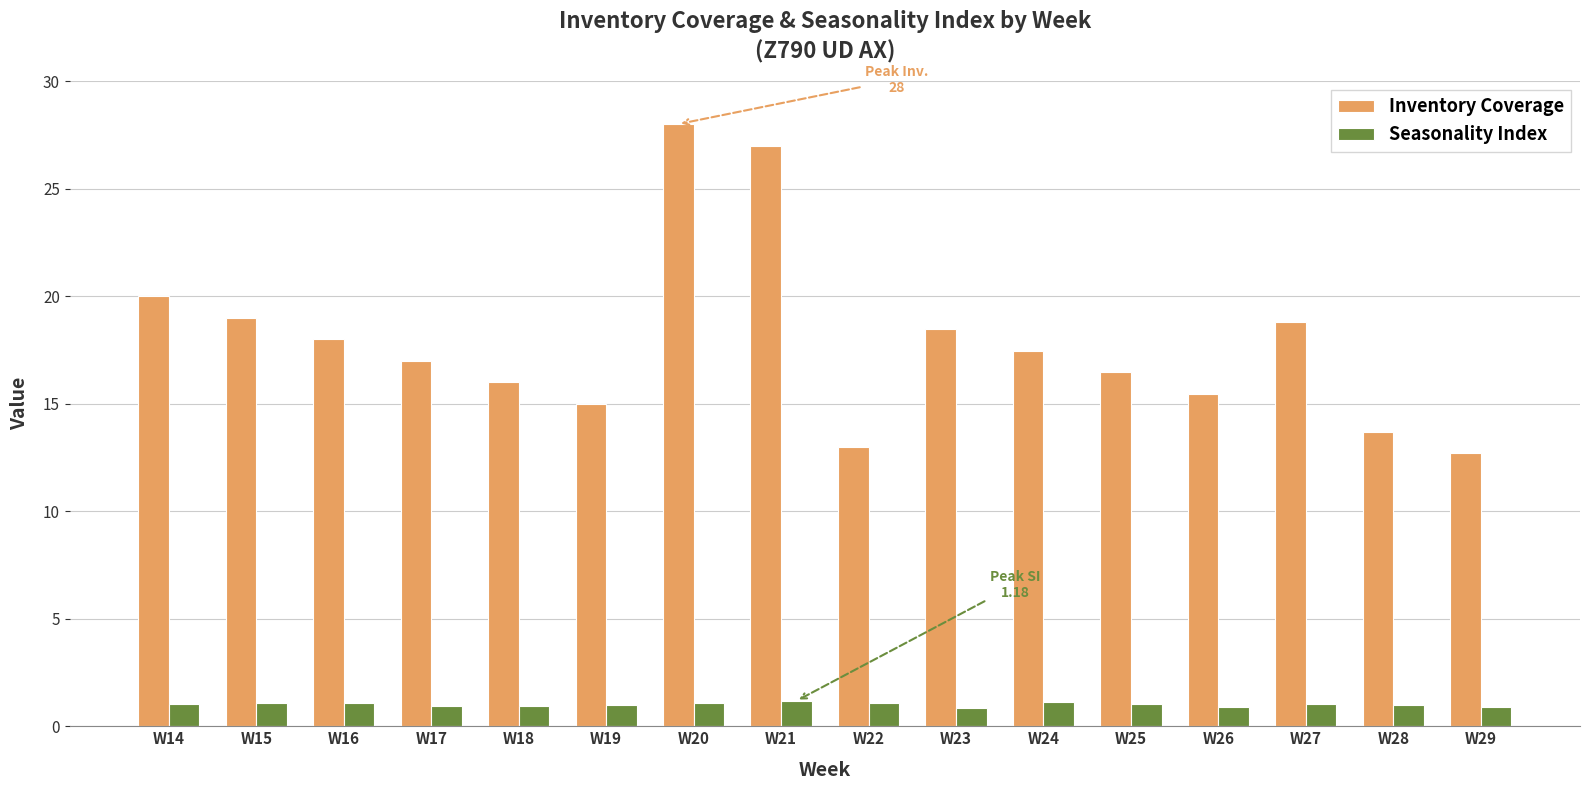

Does the chart contain stacked bars?

No